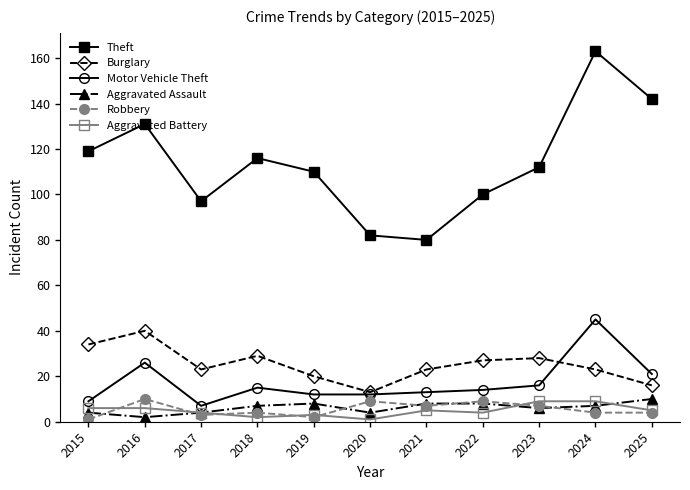

Which label corresponds to the largest value in the chart?

2024